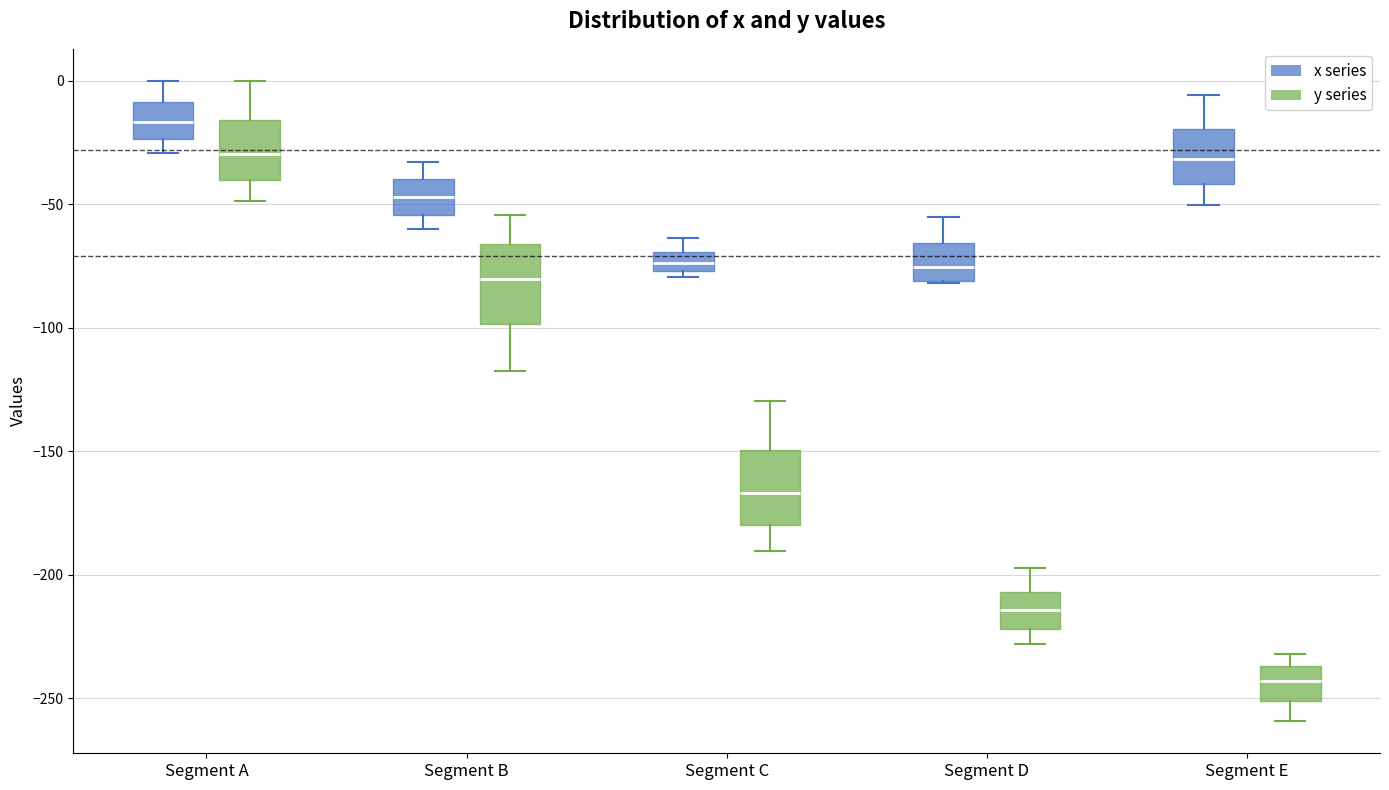

Which box has the lowest median line?

Segment E (y series)